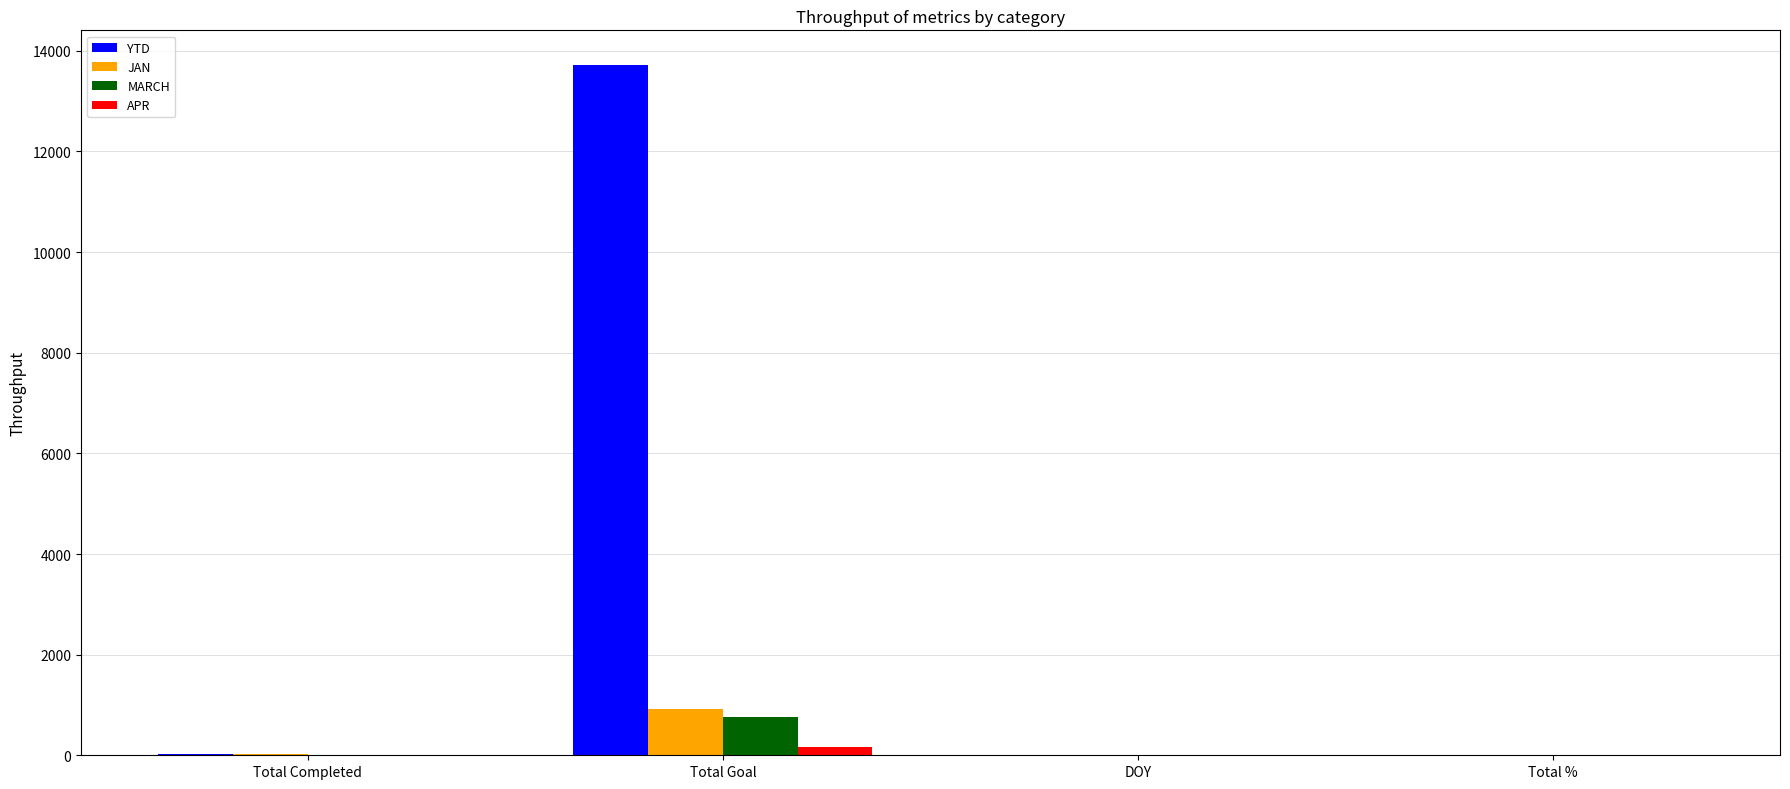

Is the value of YTD at Total Completed greater than the value of JAN at Total Goal?

No